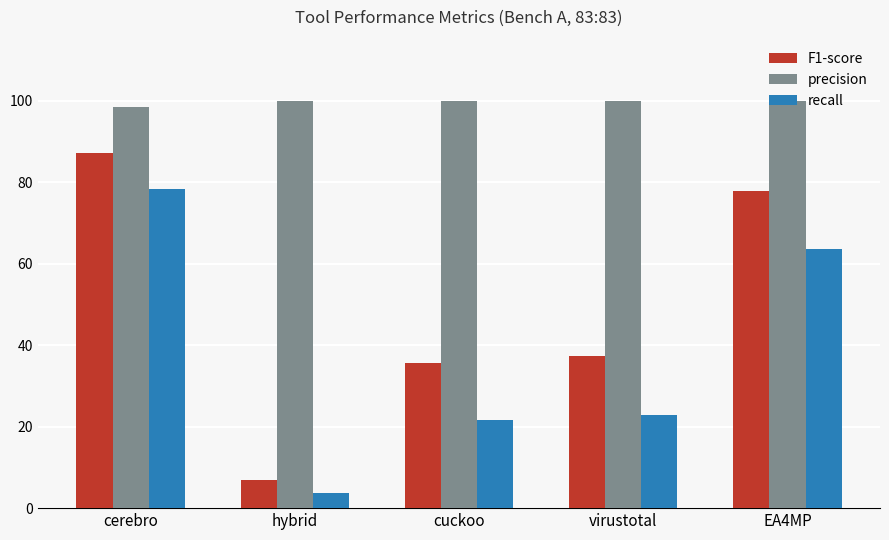

Which series has the largest total across all categories?

precision